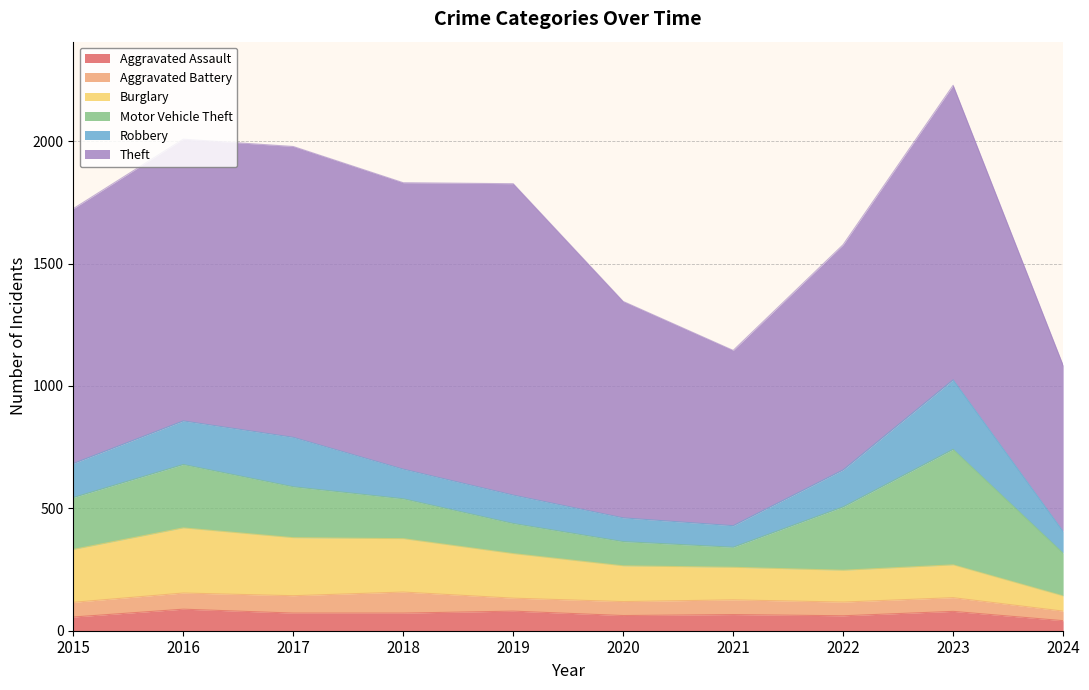

How many lines are shown in the chart?

6